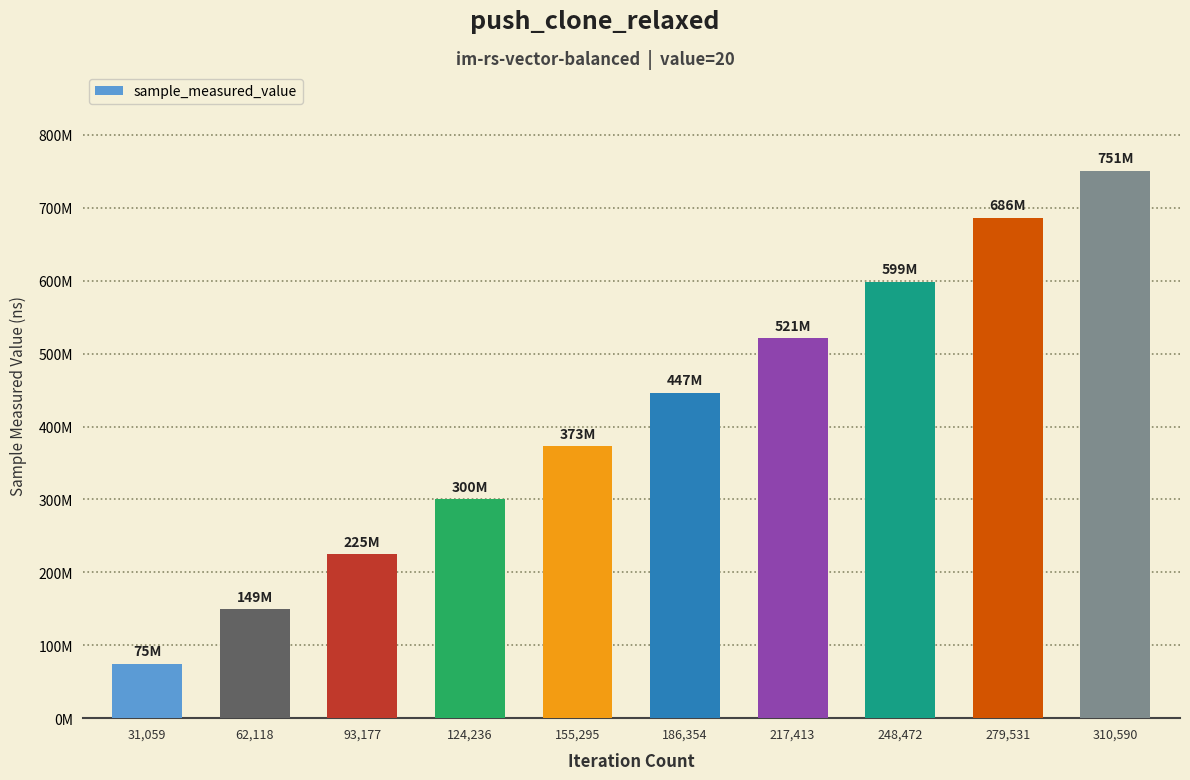

Does the chart contain any negative values?

No